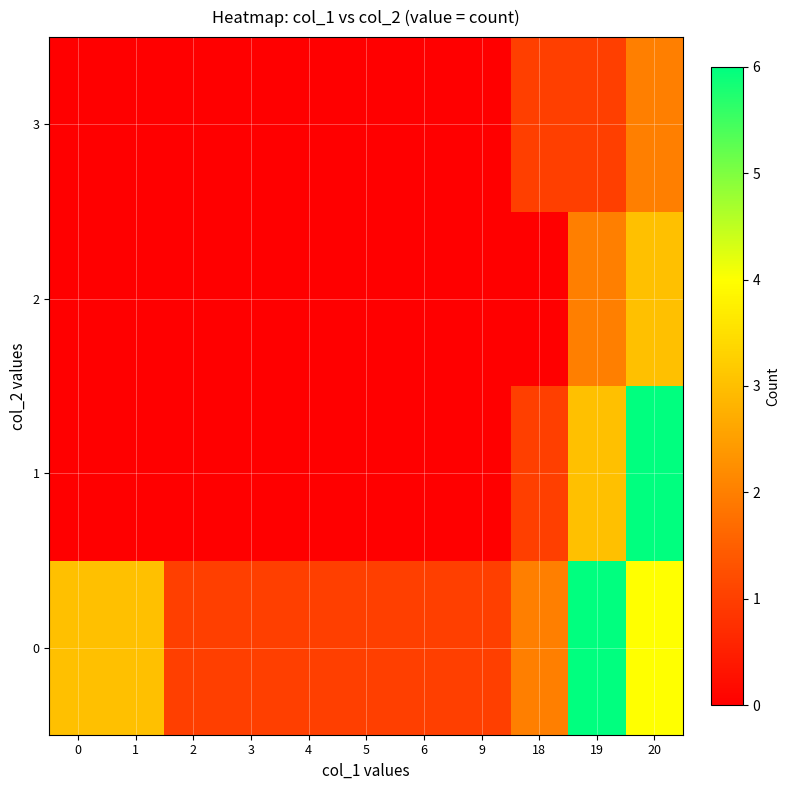

At which category is the sum across all series the highest?

20